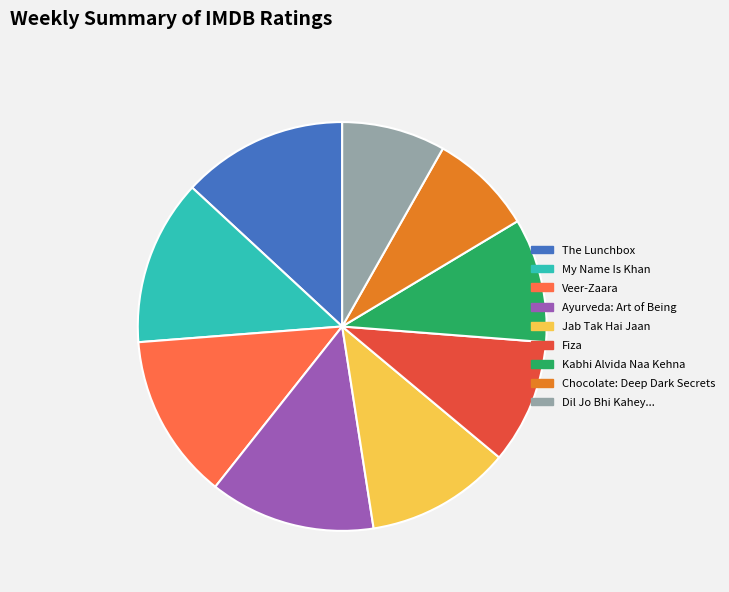

Which has a higher value, Veer-Zaara or Fiza?

Veer-Zaara